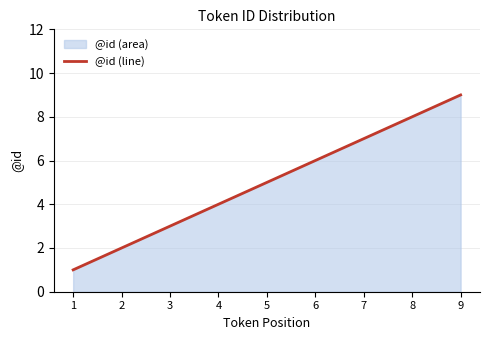

Reading left to right, transcribe all the data shown in this chart.

1	2	3	4	5	6	7	8	9